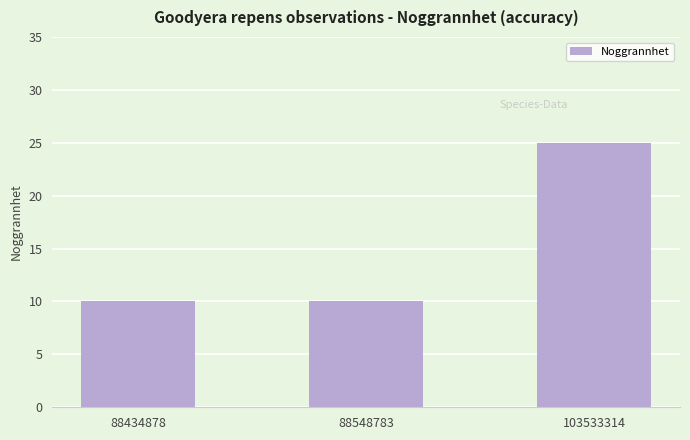

What is the ratio of the value at 88434878 to the value at 88548783?

1.0